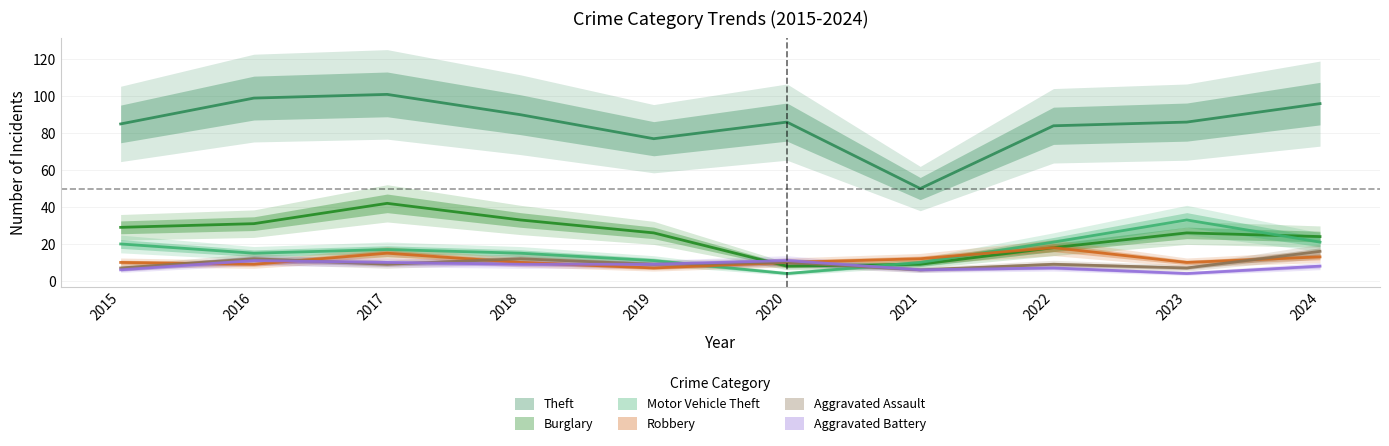

Is it true that Burglary equals 71 at 2017?

False